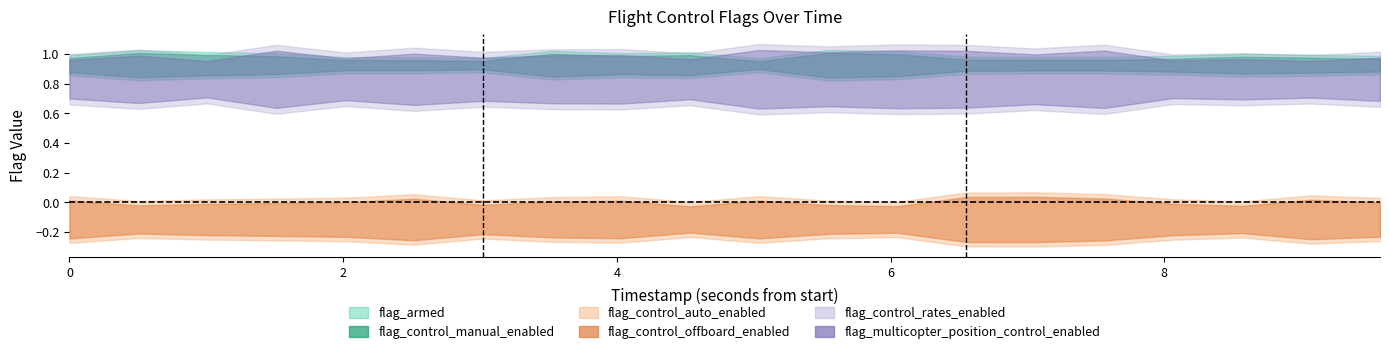

Reading right to left, extract all data points from this chart.

flag_armed: 1	1	1	1	1	1	1	1	1	1	1	1	1	1	1	1	1	1	1	1
flag_multicopter_position_control_enabled: 1	1	1	1	1	1	1	1	1	1	1	1	1	1	1	1	1	1	1	1
flag_control_manual_enabled: 1	1	1	1	1	1	1	1	1	1	1	1	1	1	1	1	1	1	1	1
flag_control_auto_enabled: 0	0	0	0	0	0	0	0	0	0	0	0	0	0	0	0	0	0	0	0
flag_control_offboard_enabled: 0	0	0	0	0	0	0	0	0	0	0	0	0	0	0	0	0	0	0	0
flag_control_rates_enabled: 1	1	1	1	1	1	1	1	1	1	1	1	1	1	1	1	1	1	1	1